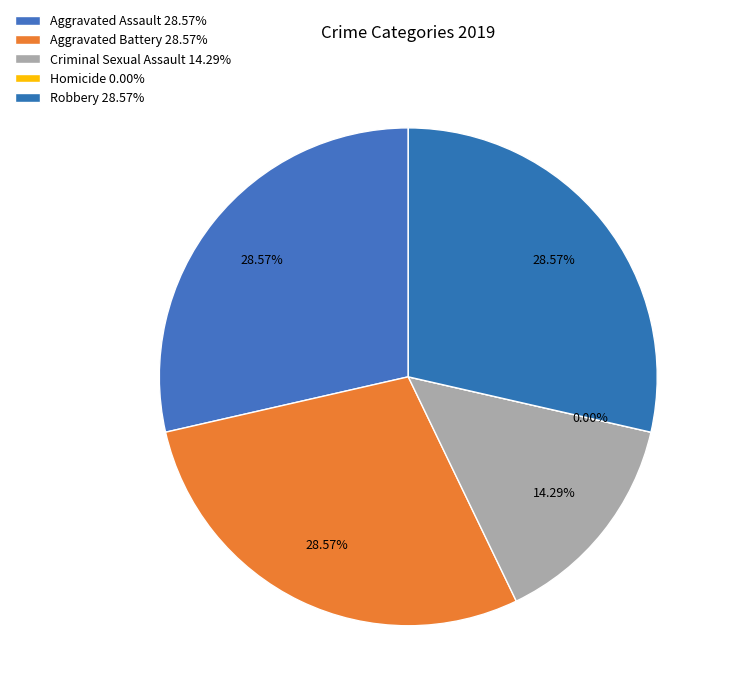

Is there a majority slice in this chart?

No